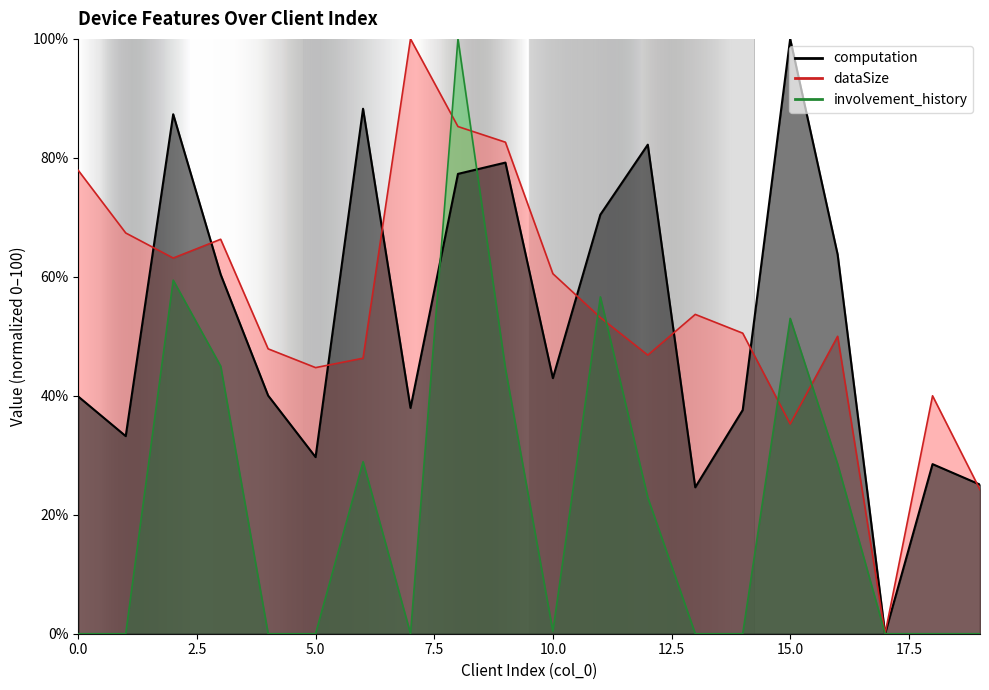

List the series in order of their peak value, lowest first.

computation, dataSize, involvement_history